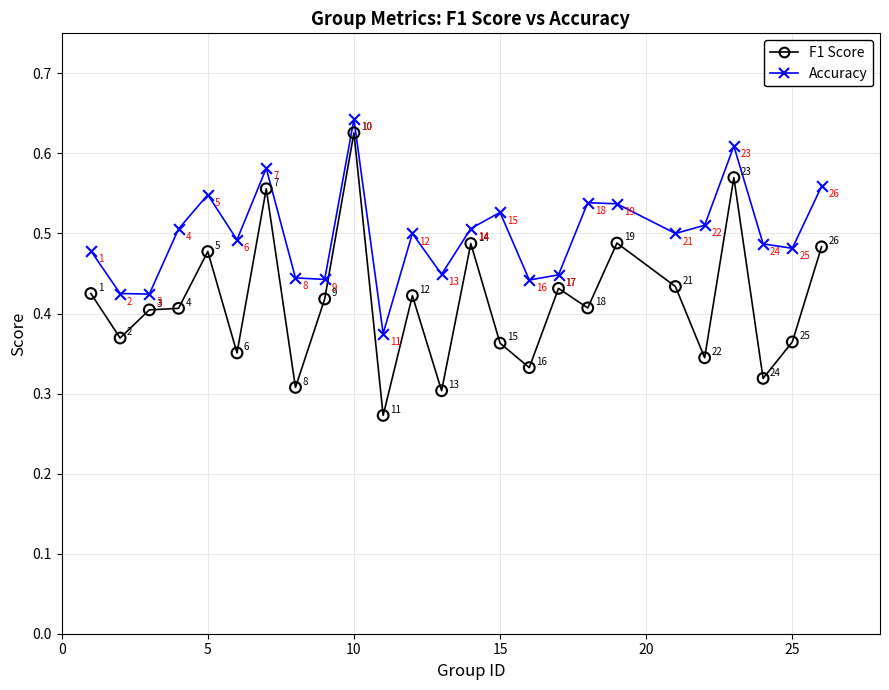

Which series has the widest spread of Y values?

F1 Score